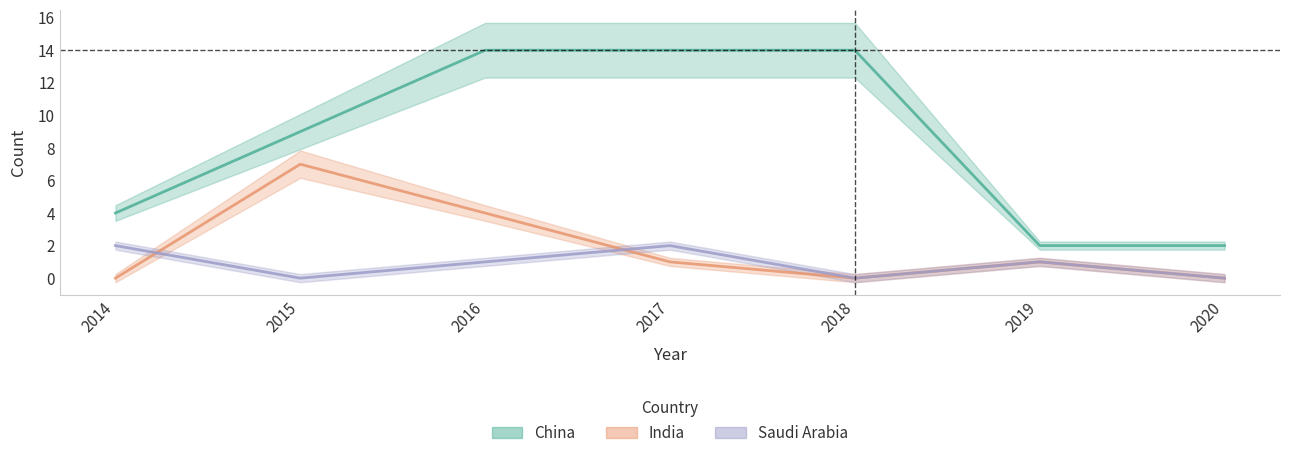

At which category does Saudi Arabia reach its first local peak?

2017